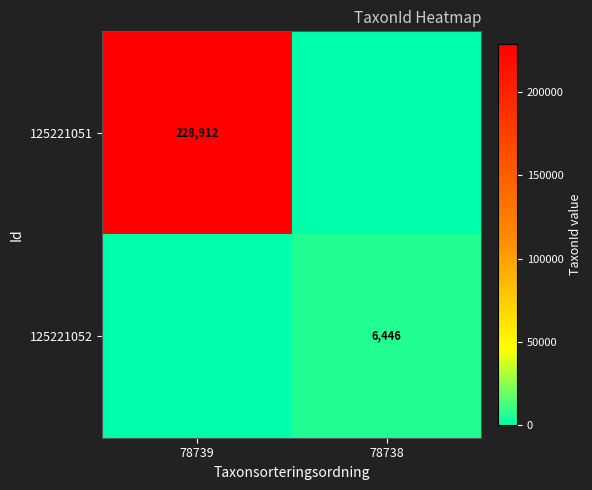

The 125221052 series shows 6446 at 78738. True or false?

True